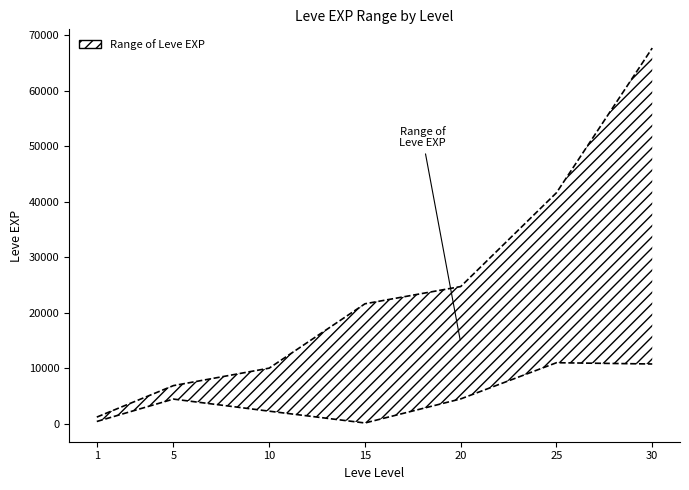

What is the difference between the maximum and minimum values in the Leve EXP lower series?

10870